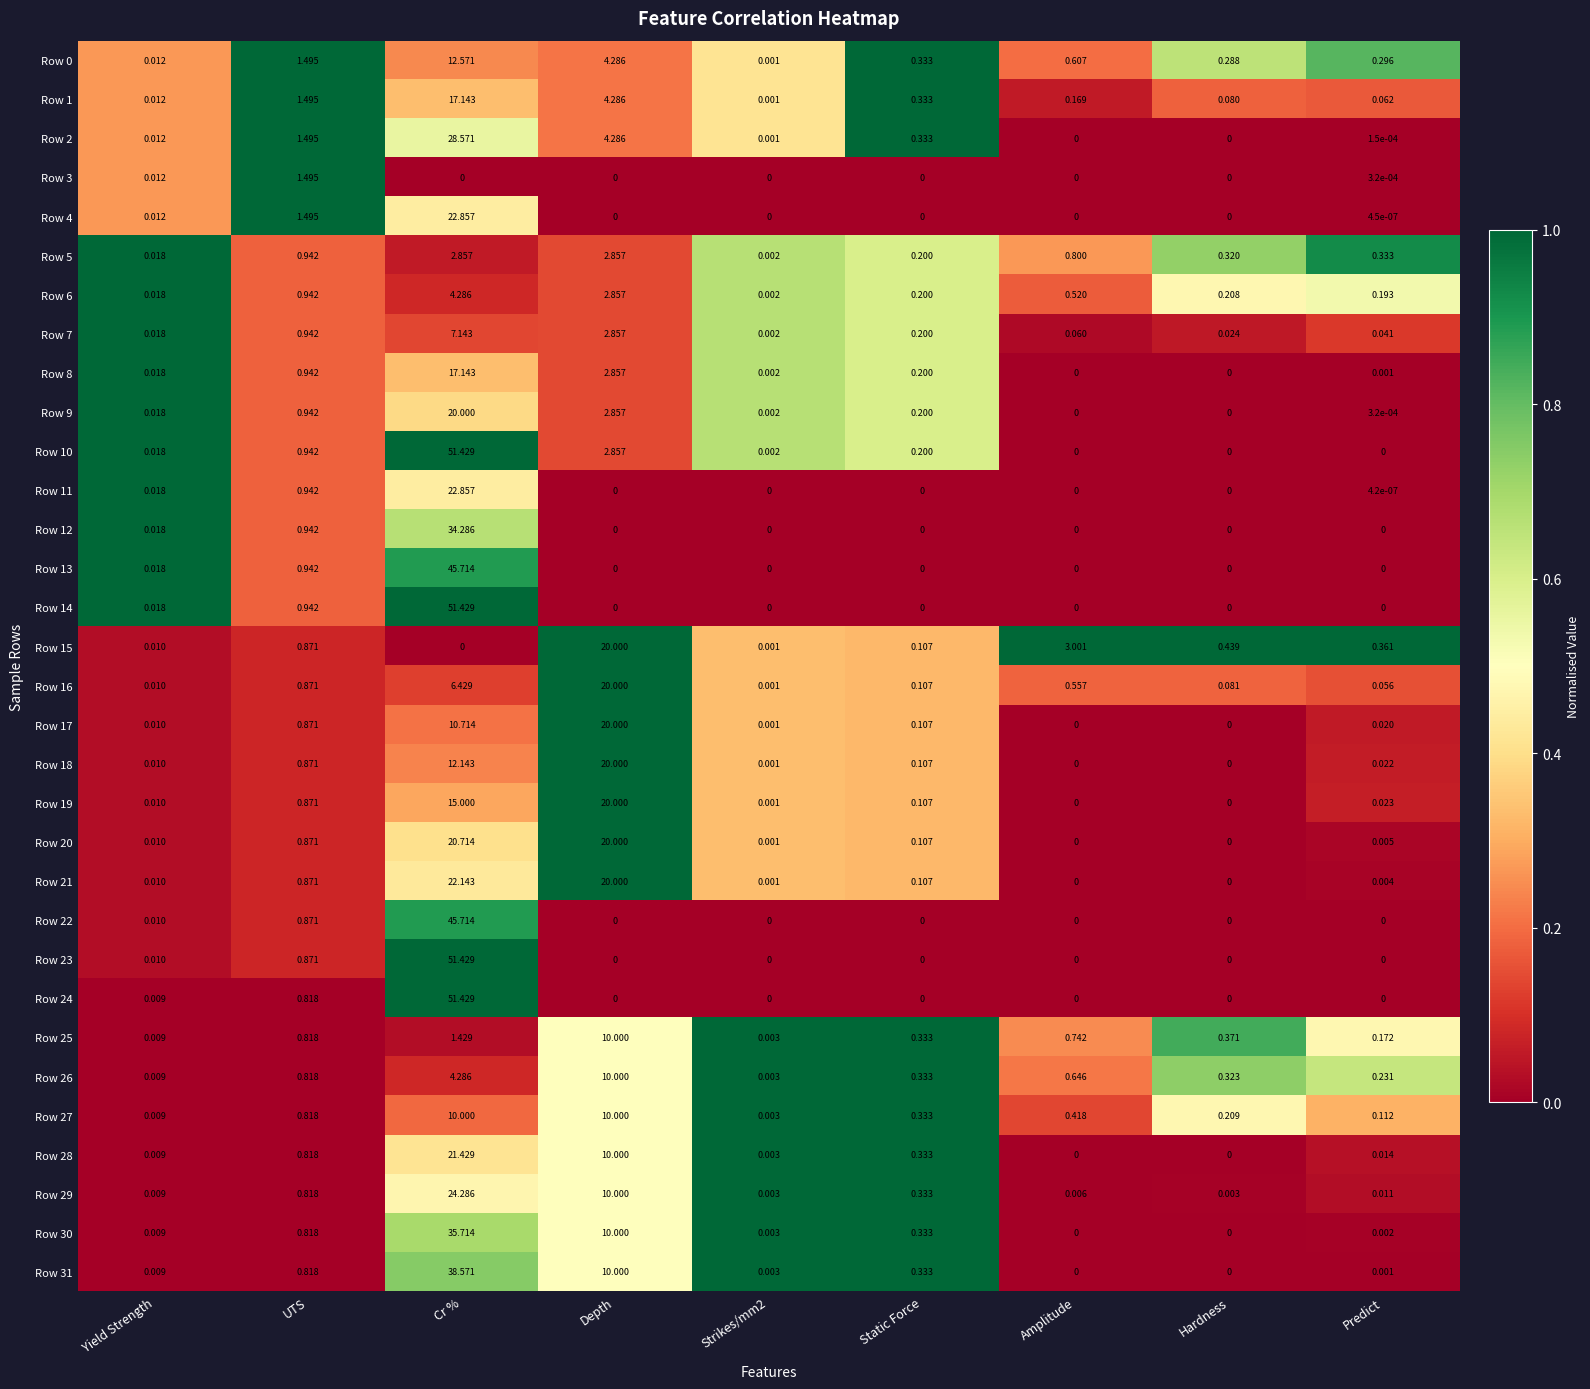

At which category is the sum across all series the highest?

Cr %